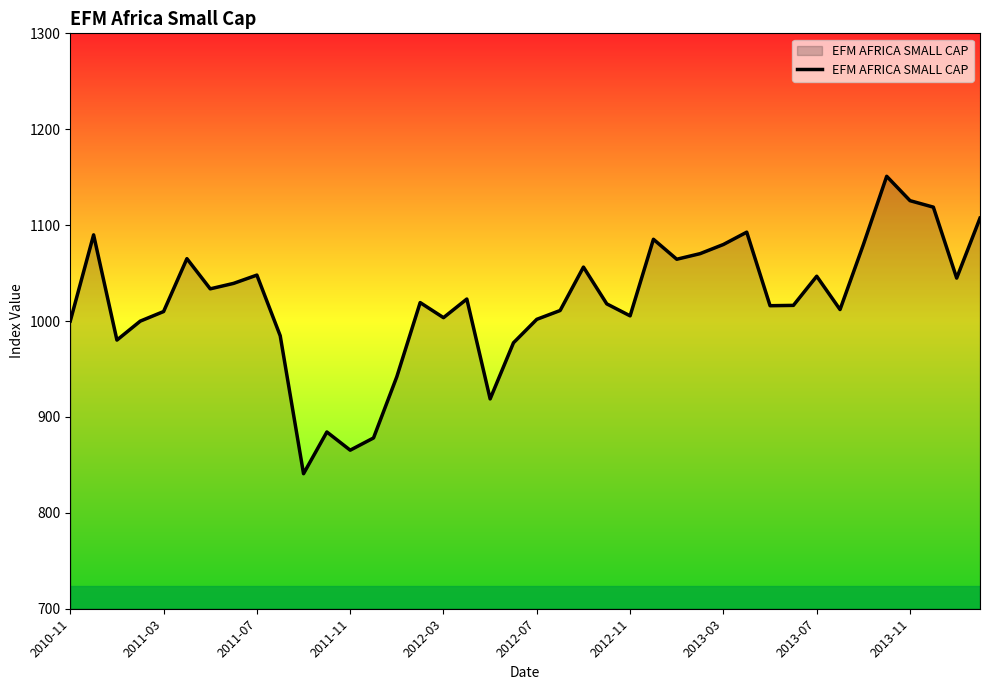

What is the minimum value shown in the chart?

840.8